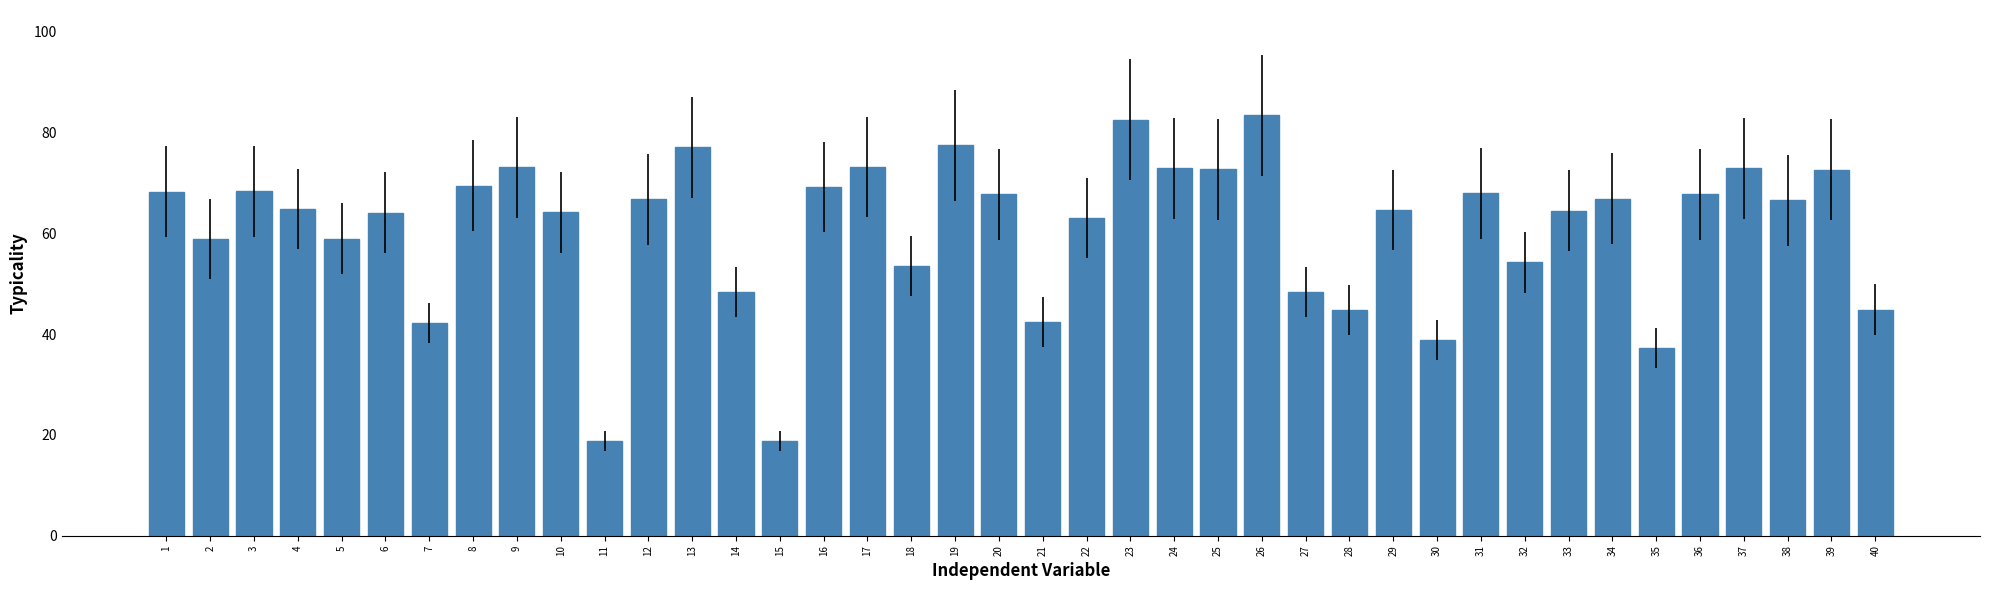

Which has a higher value, 19 or 7?

19